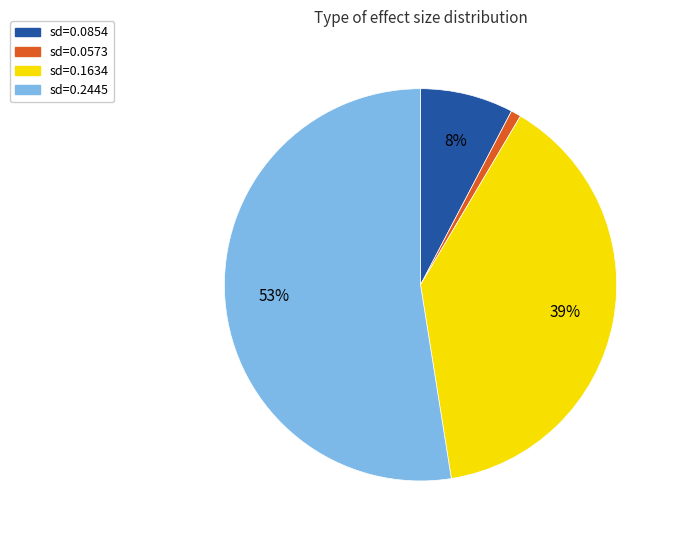

Rank the categories by value from lowest to highest.

sd=0.0573, sd=0.0854, sd=0.1634, sd=0.2445